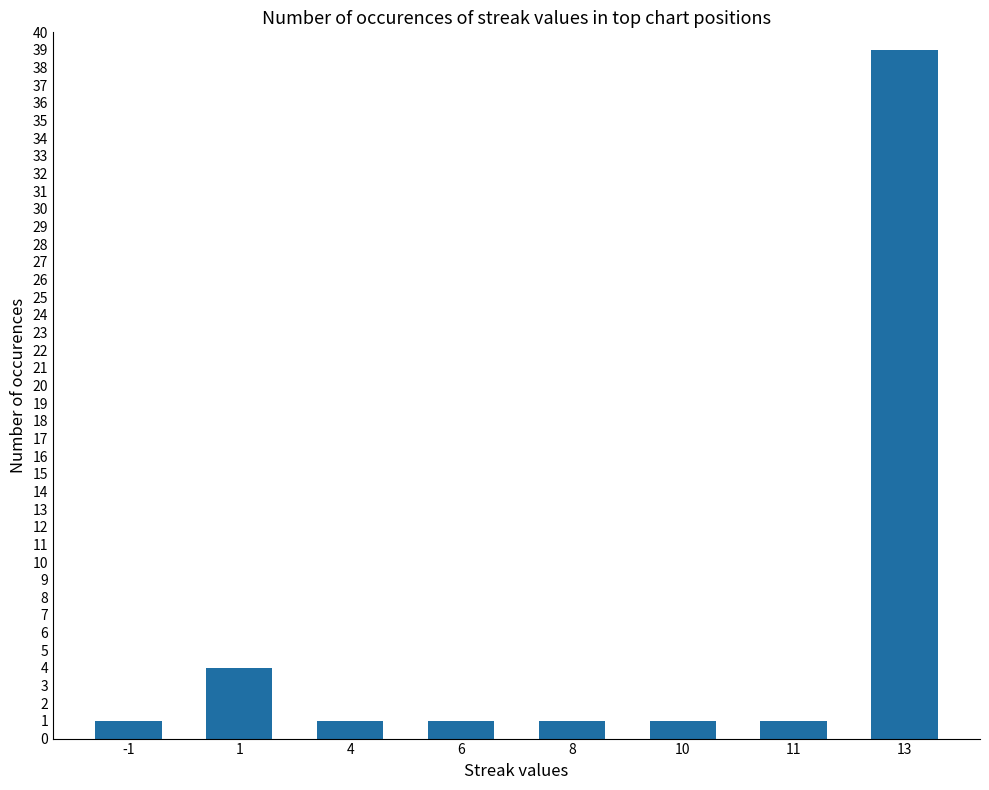

What is the average value?

6